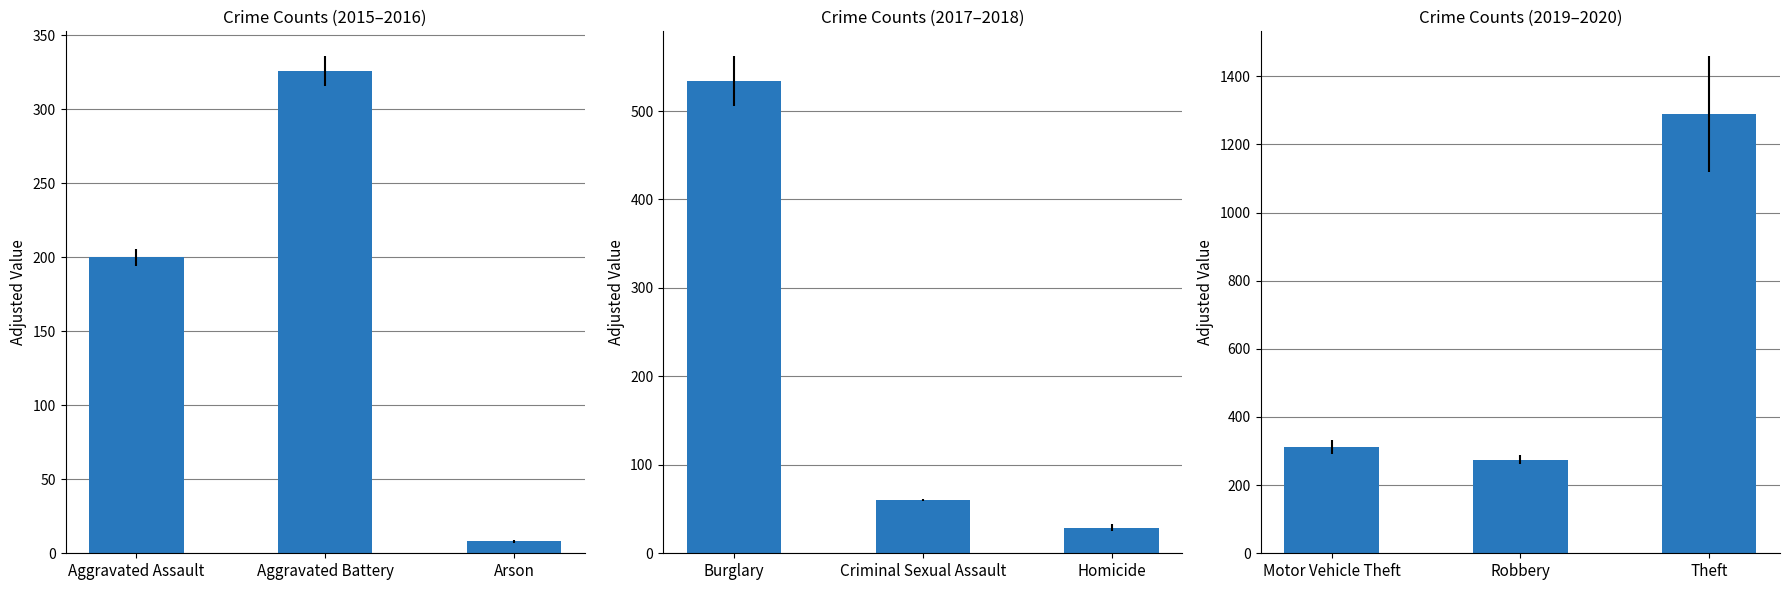

Is it true that Mean 2017-2018 equals 18.0 at Homicide?

False